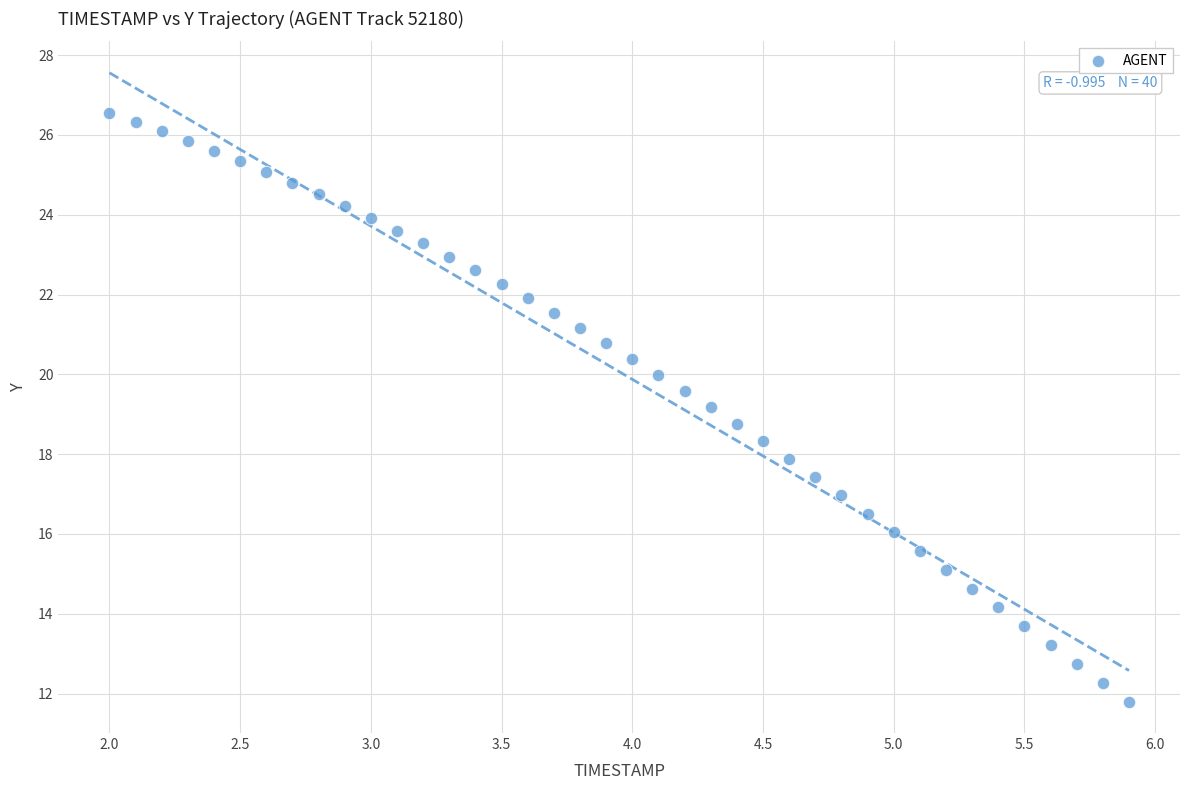

What is the range of X values (max minus min)?

3.9